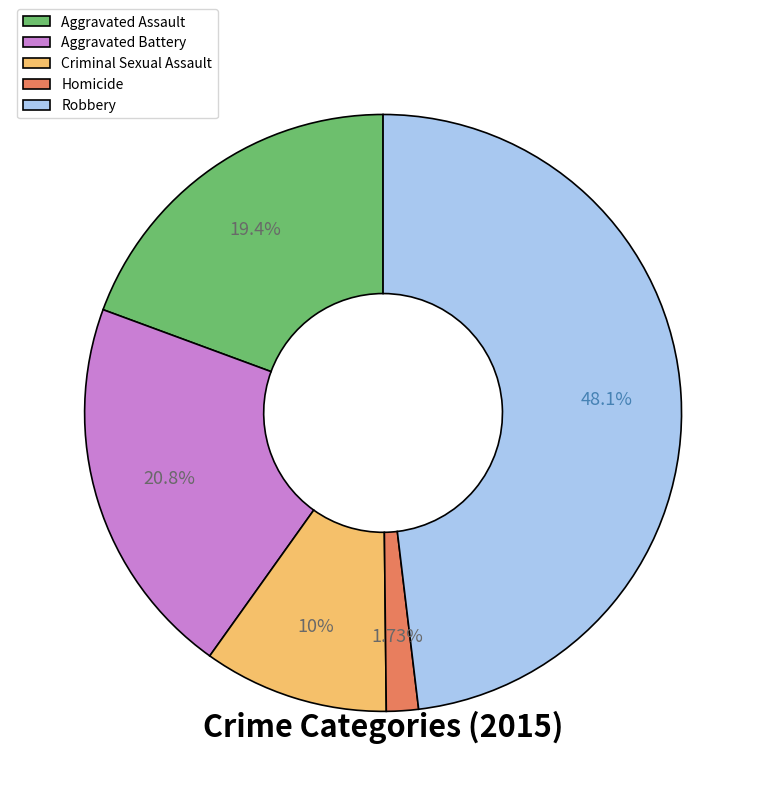

To the nearest percent, what portion does Aggravated Assault represent?

19%